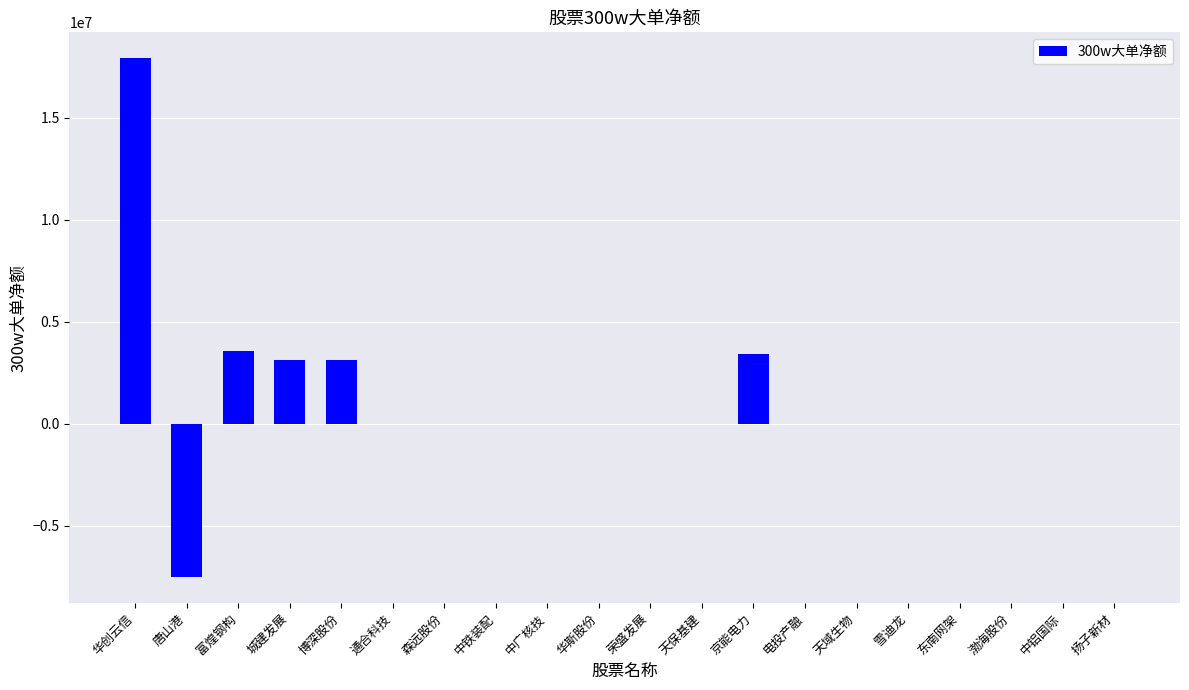

The value at 天域生物 is -9552369. True or false?

False